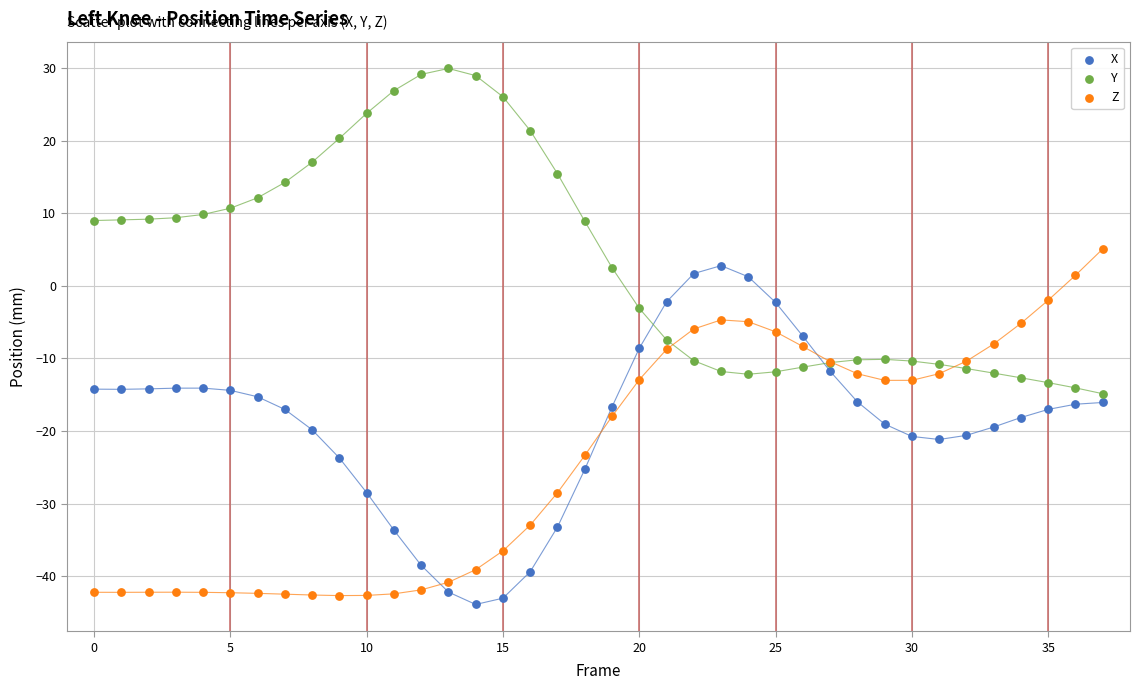

Which series contains the highest Y value?

Y